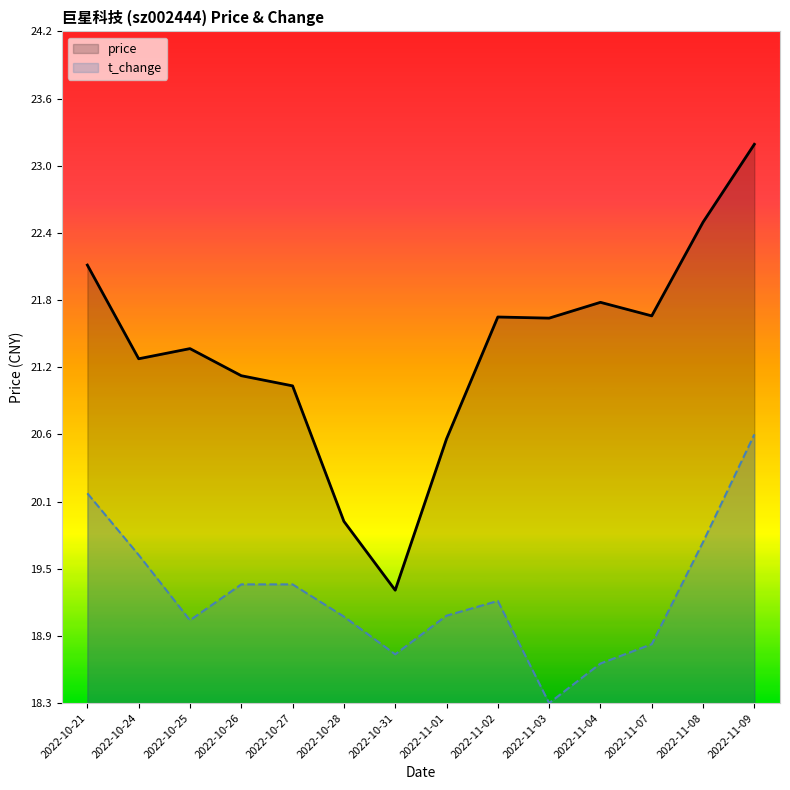

Reading left to right, what are all the values shown in this chart?

price: 22.1	21.3	21.4	21.2	21.1	19.9	19.3	20.6	21.7	21.7	21.8	21.7	22.5	23.2
t_change: 20.1	19.6	19.0	19.3	19.3	19.0	18.7	19.0	19.2	18.3	18.6	18.8	19.7	20.6